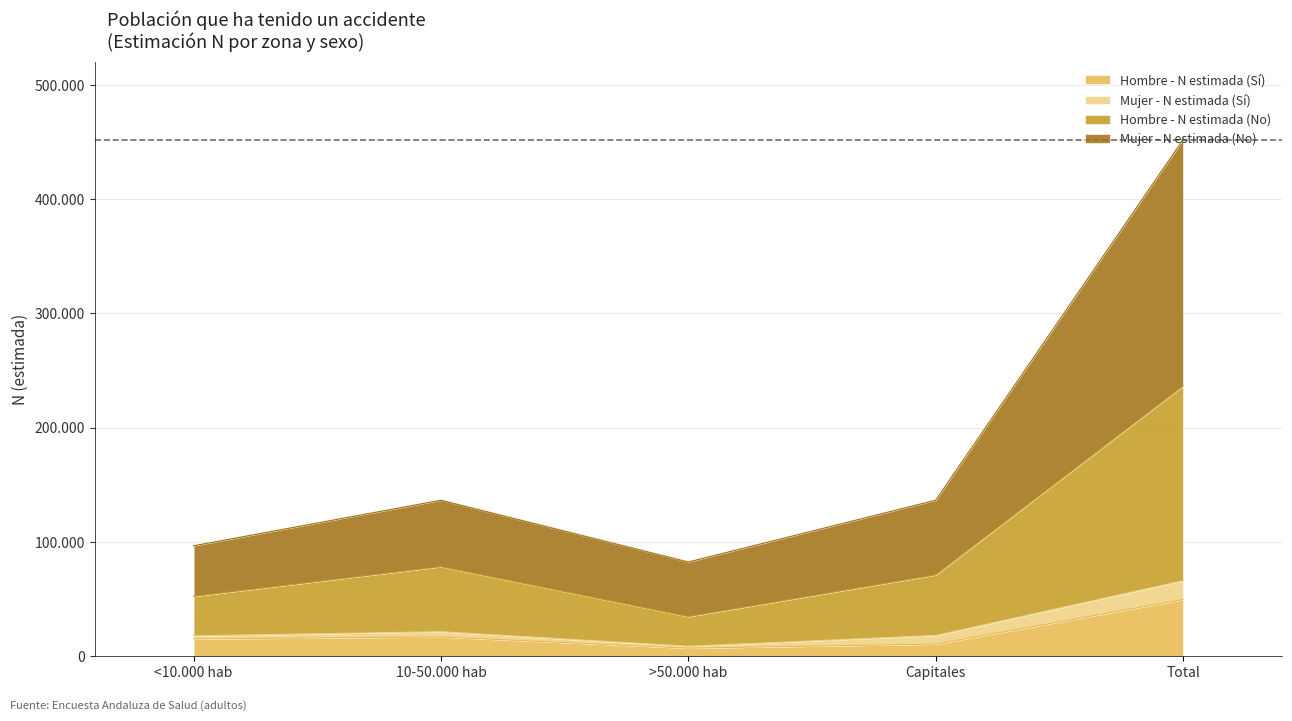

What are all the series names shown in the legend?

Hombre - N estimada (Sí), Mujer - N estimada (Sí), Hombre - N estimada (No), Mujer - N estimada (No)